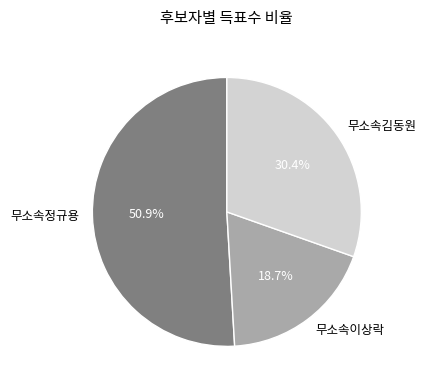

To the nearest percent, what is the difference between the largest and smallest slice percentages?

32%